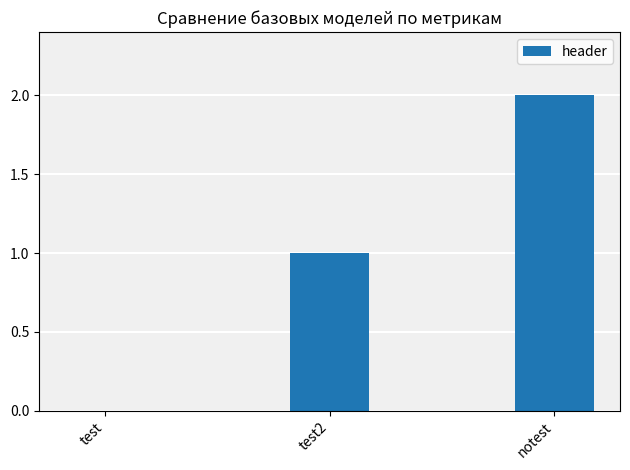

What is the sum of all values?

3